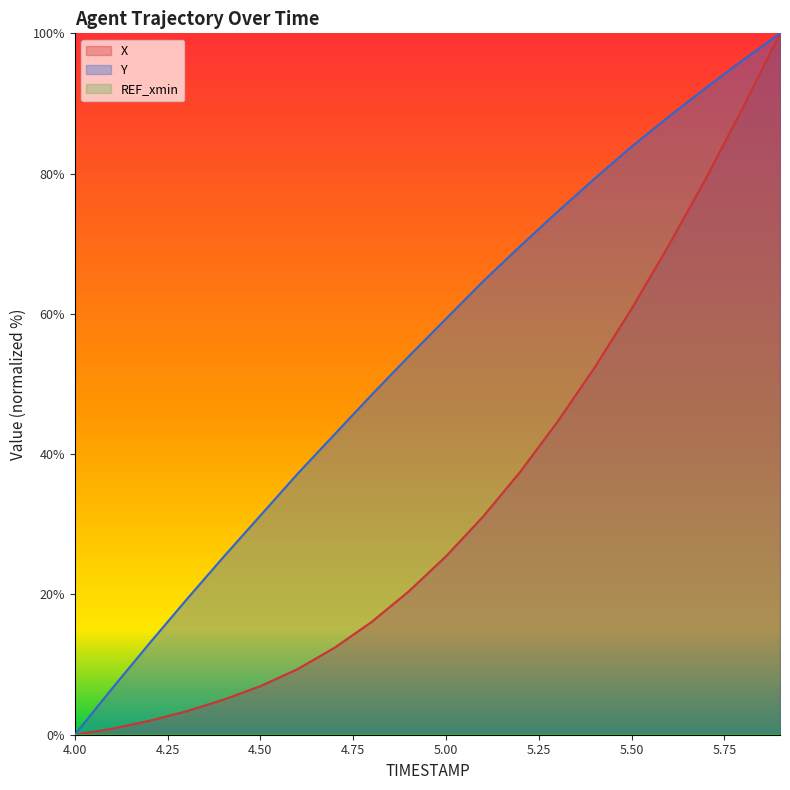

What is the maximum value for Y?

100.0